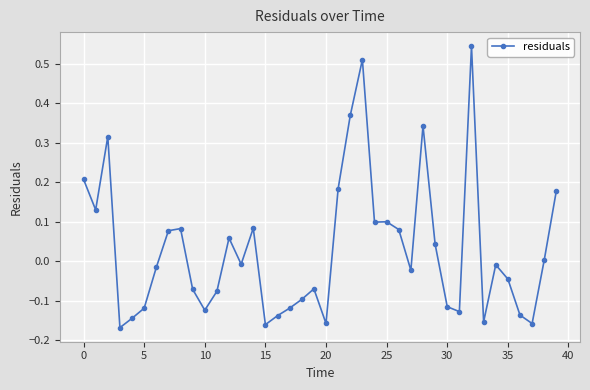

What is the difference between the maximum and minimum values?

0.7